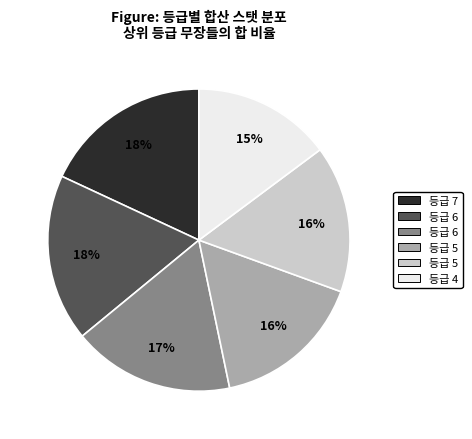

Is there a majority slice in this chart?

No